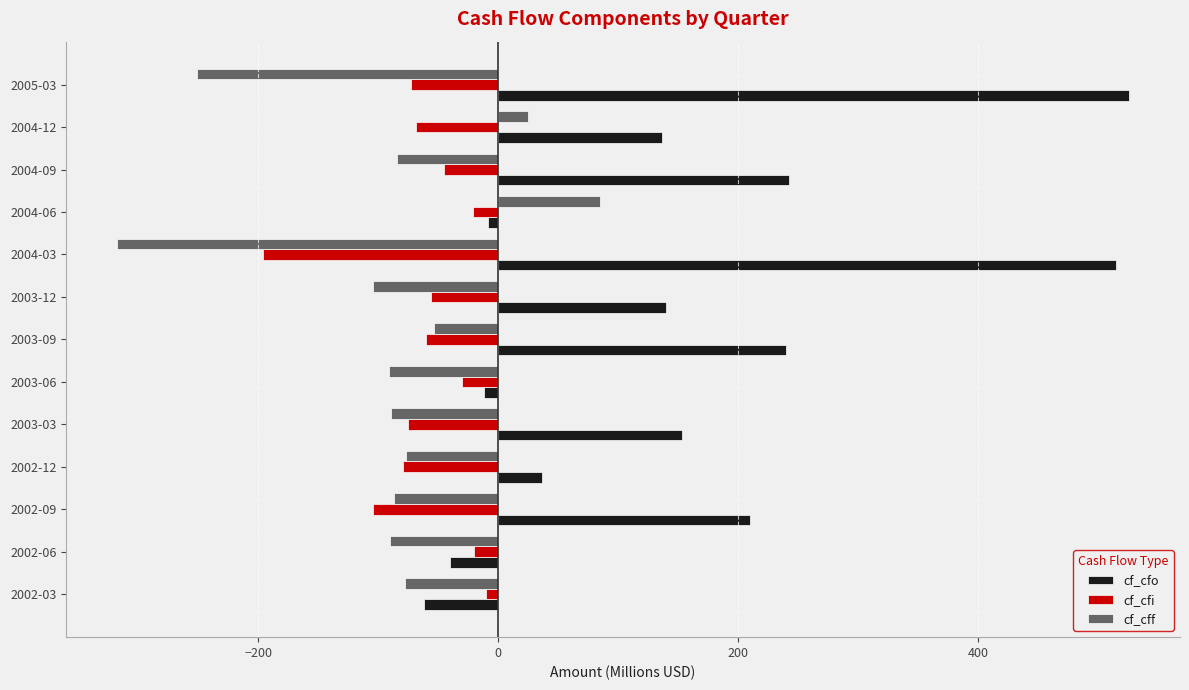

Rank the series by their maximum value, from lowest to highest.

cf_cfi, cf_cff, cf_cfo